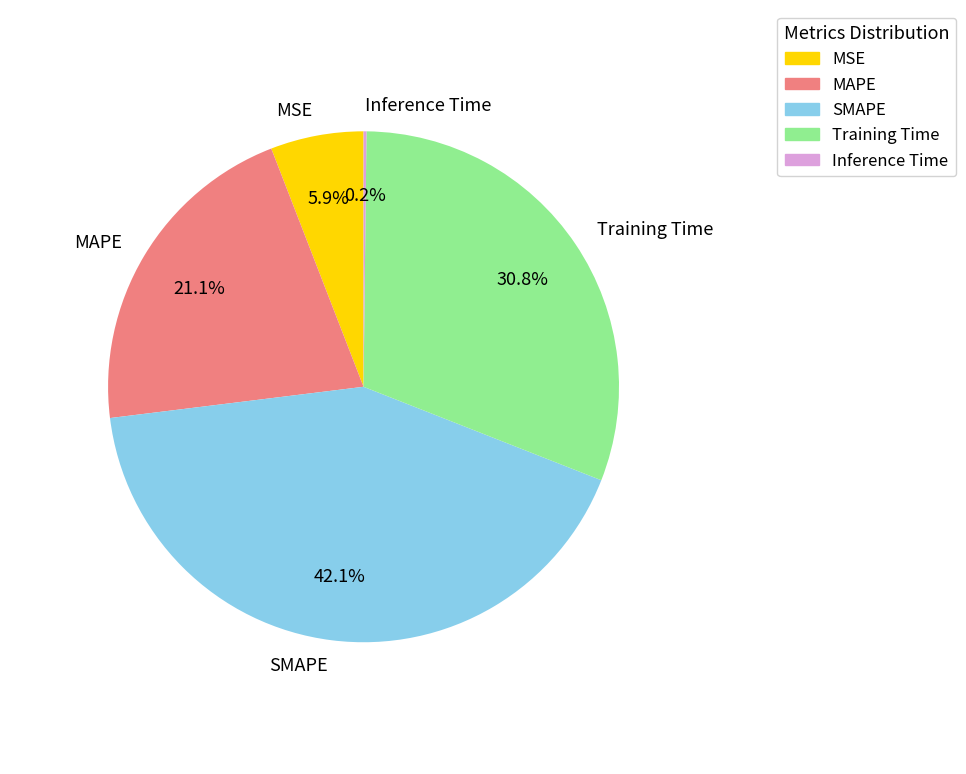

Which slice is the largest?

SMAPE